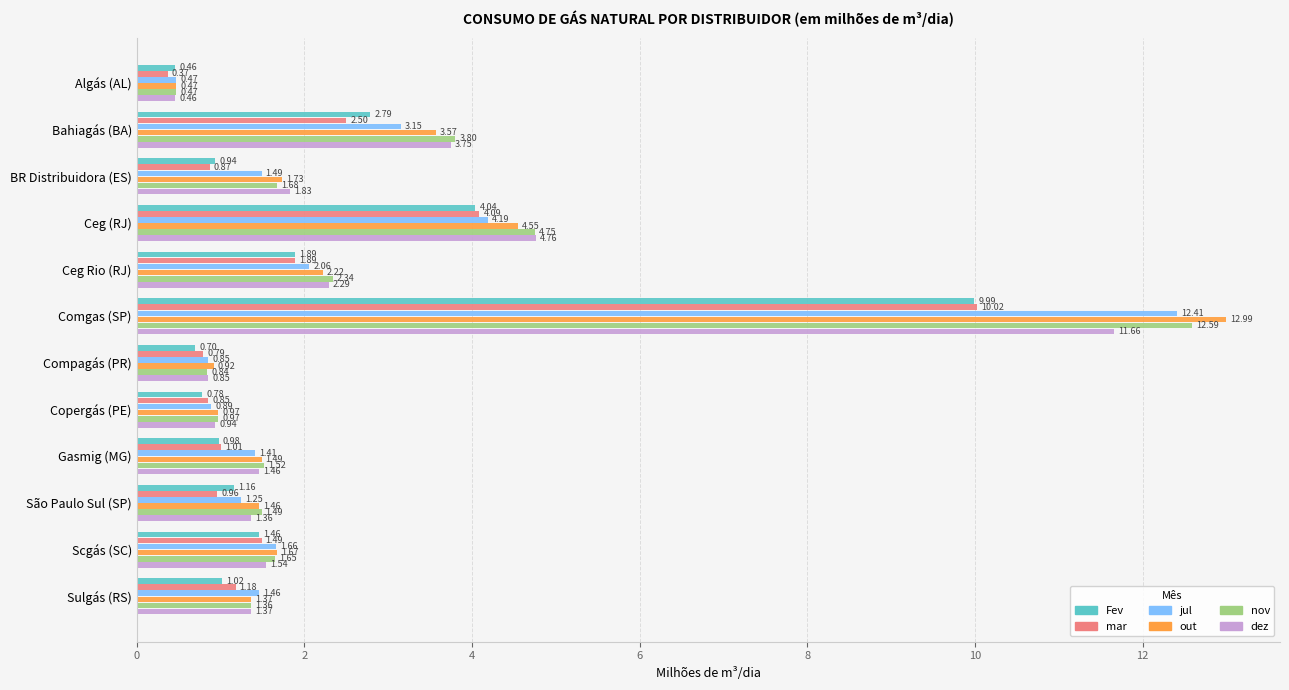

What is the spread (max minus min) of values at Comgas (SP)?

3.0